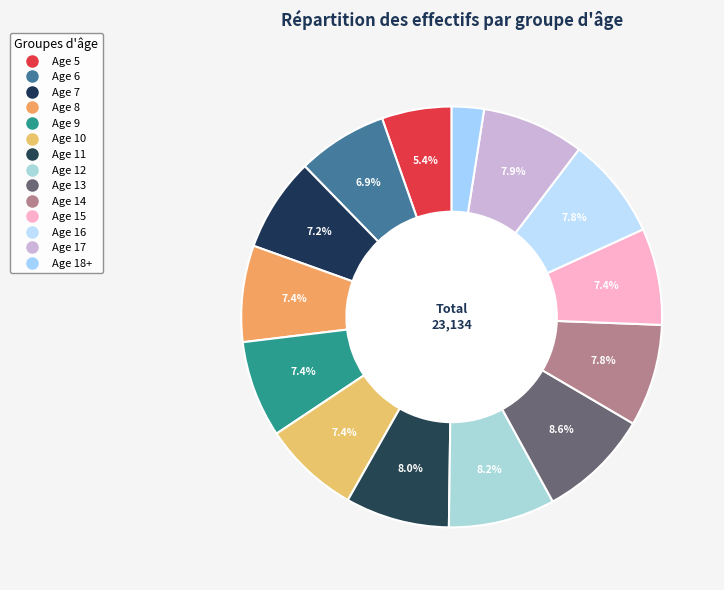

Is there any slice that represents more than half of the pie?

No